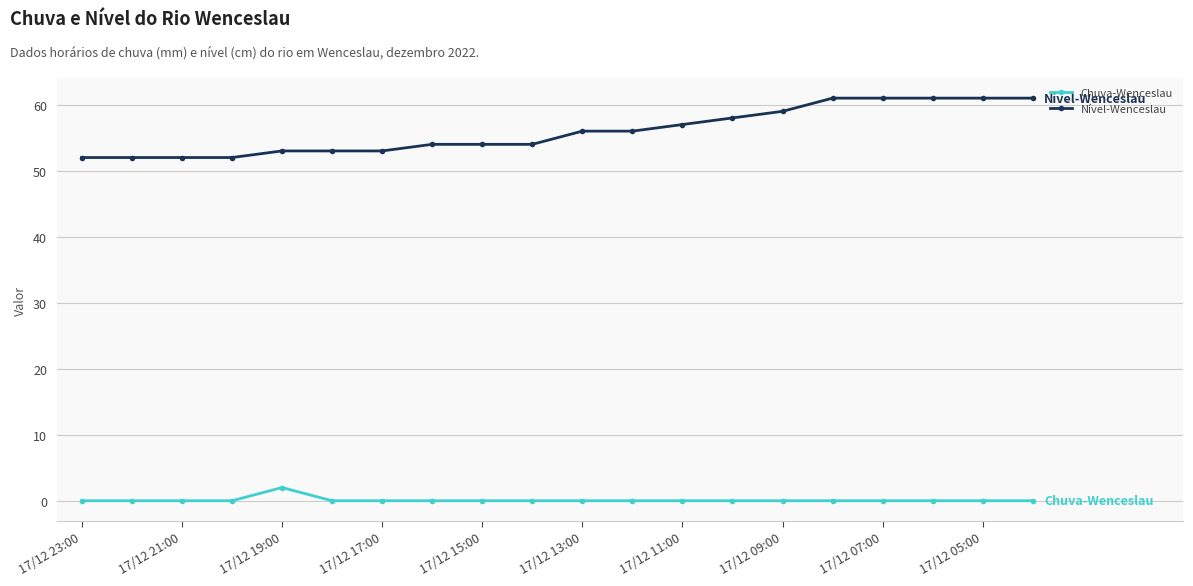

Reading left to right, list all the values displayed in this chart.

Chuva-Wenceslau: 0	0	0	0	2	0	0	0	0	0	0	0	0	0	0	0	0	0	0	0
Nível-Wenceslau: 52	52	52	52	53	53	53	54	54	54	56	56	57	58	59	61	61	61	61	61